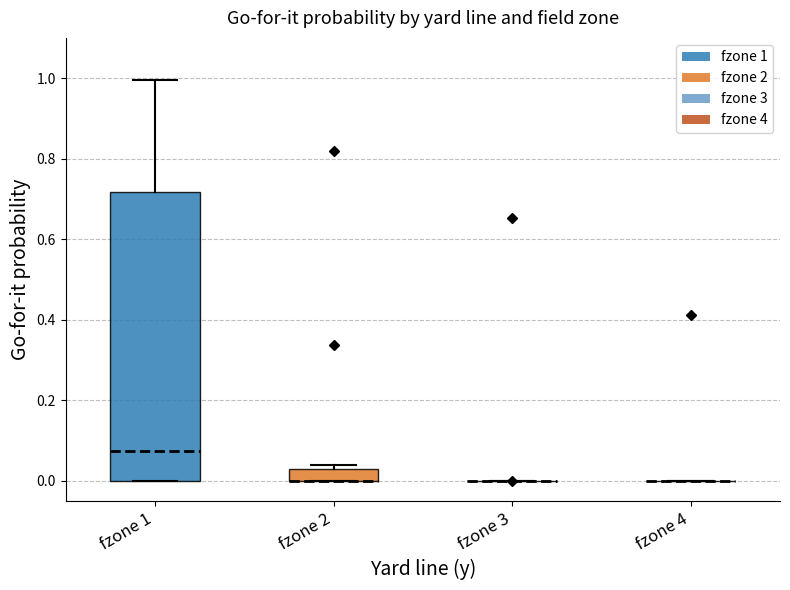

Which box is the tallest, from its lower edge to its upper edge?

fzone 1